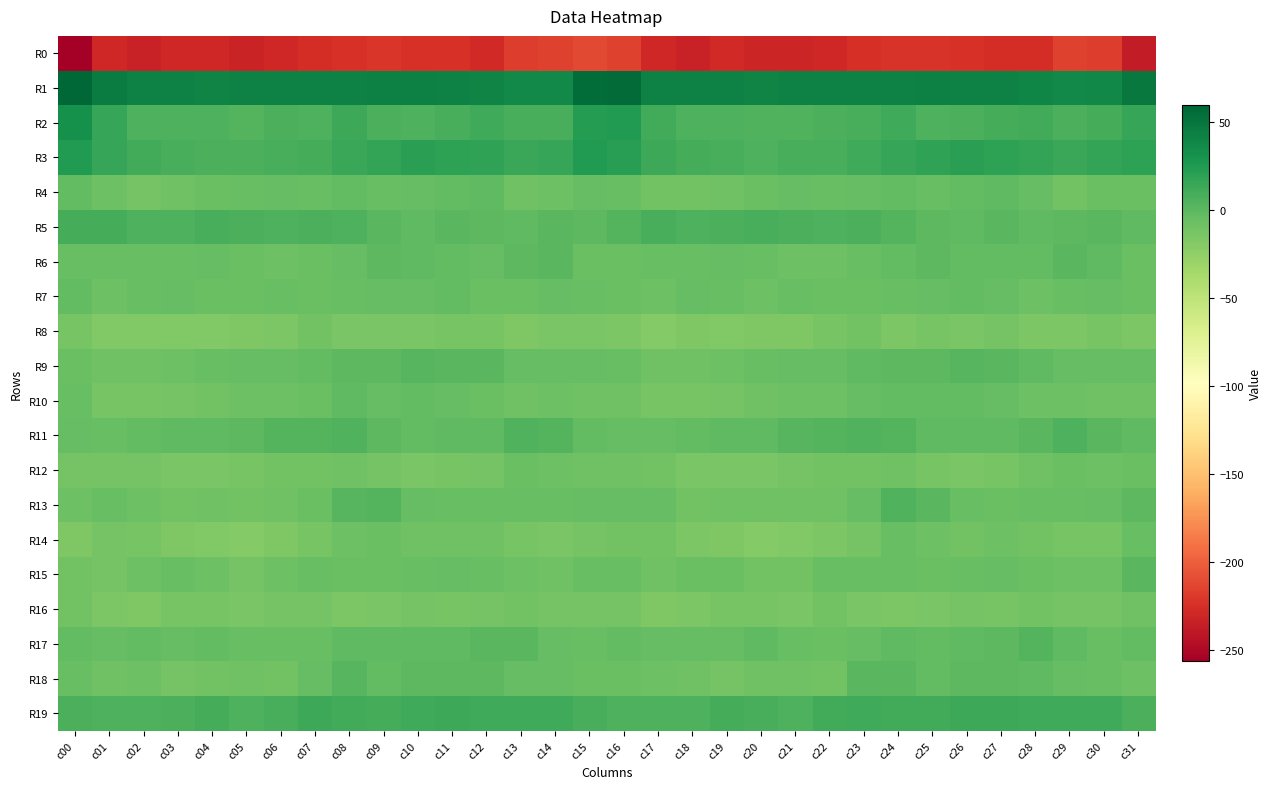

How many data points does each series have?

32